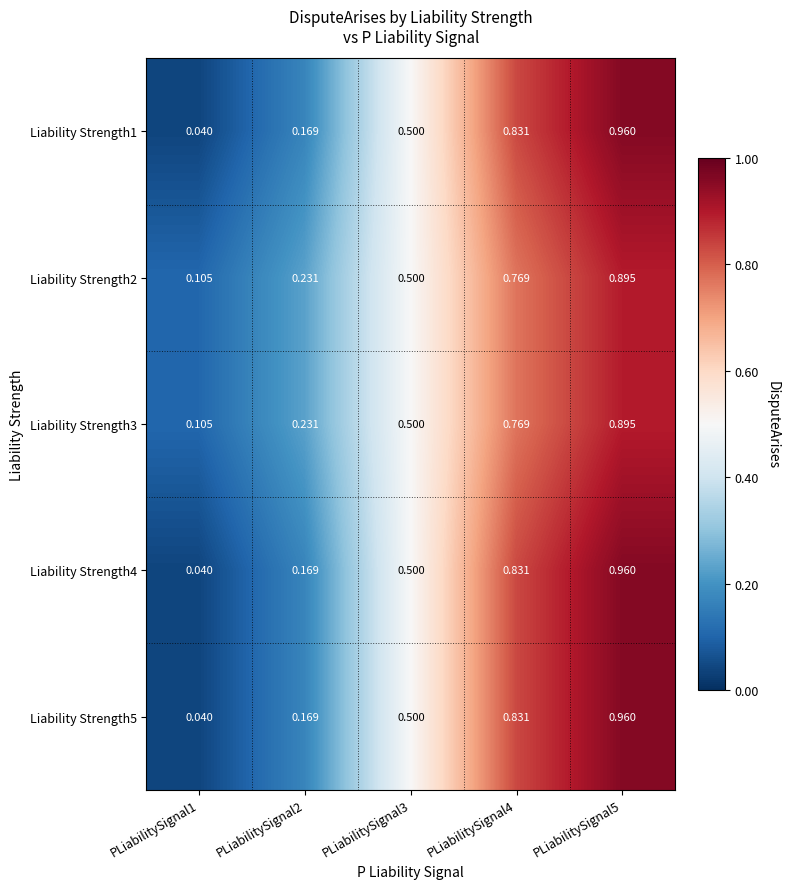

Is the value of Liability Strength1 at PLiabilitySignal1 greater than the value of Liability Strength2 at PLiabilitySignal3?

No